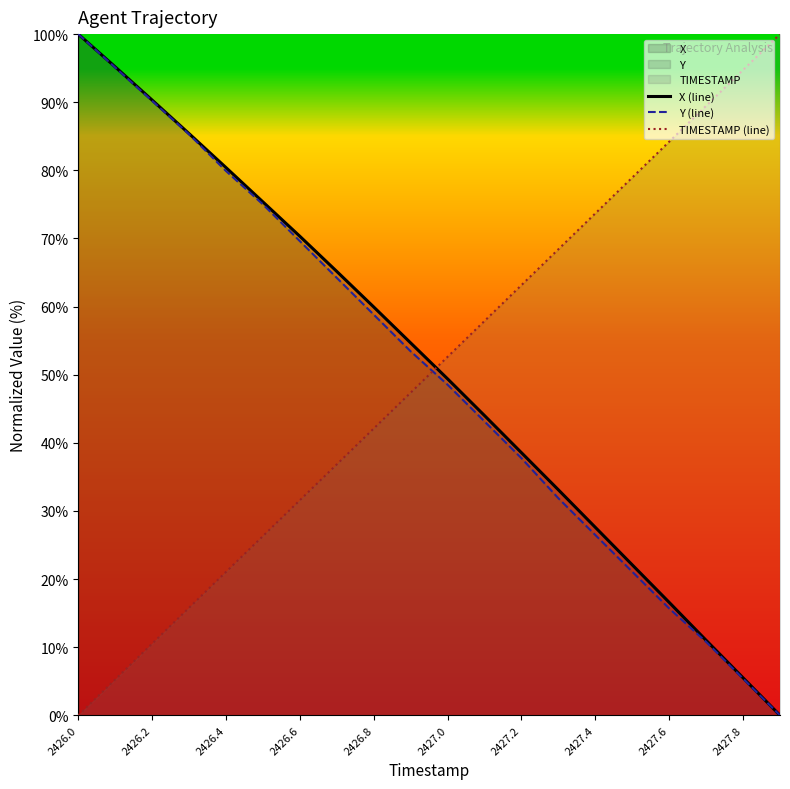

Which series changed the most between 11 and 13?

Y (line)